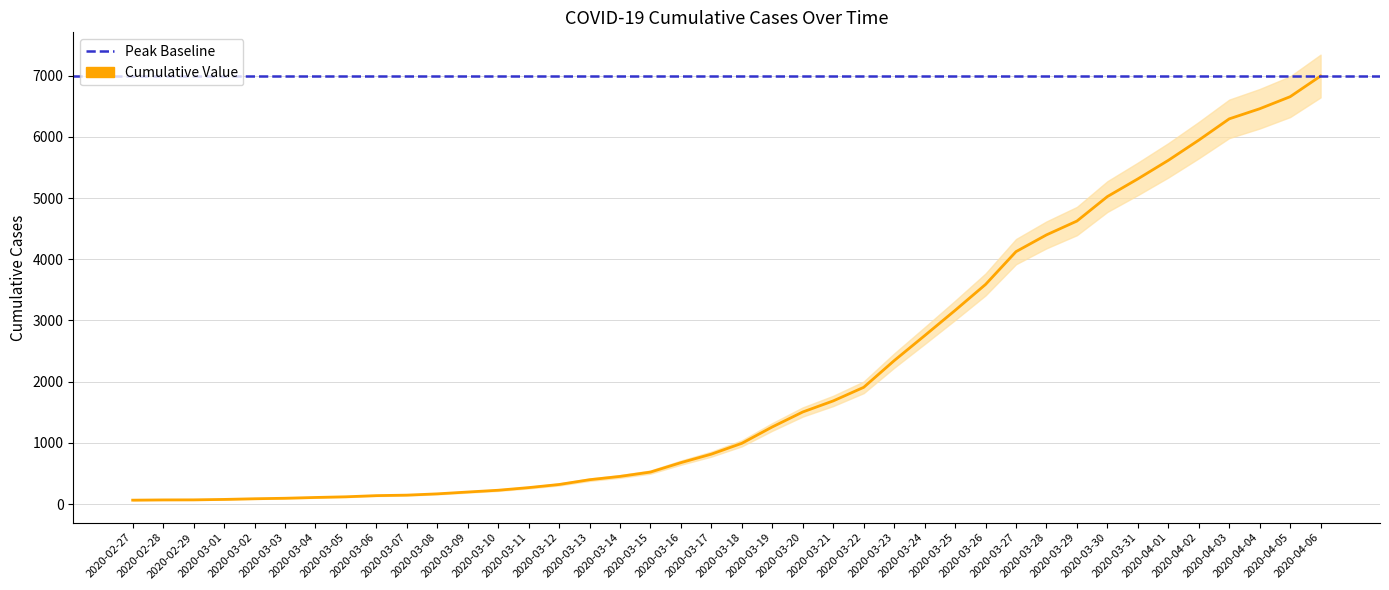

Is it true that the value at 2020-03-07 is 95?

False